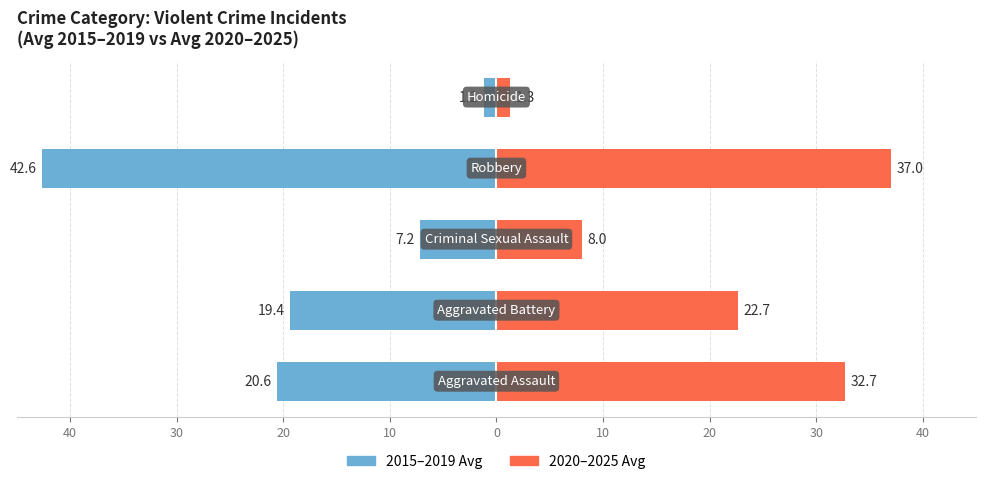

What is the difference between the maximum and minimum values in the 2015–2019 Avg series?

41.4